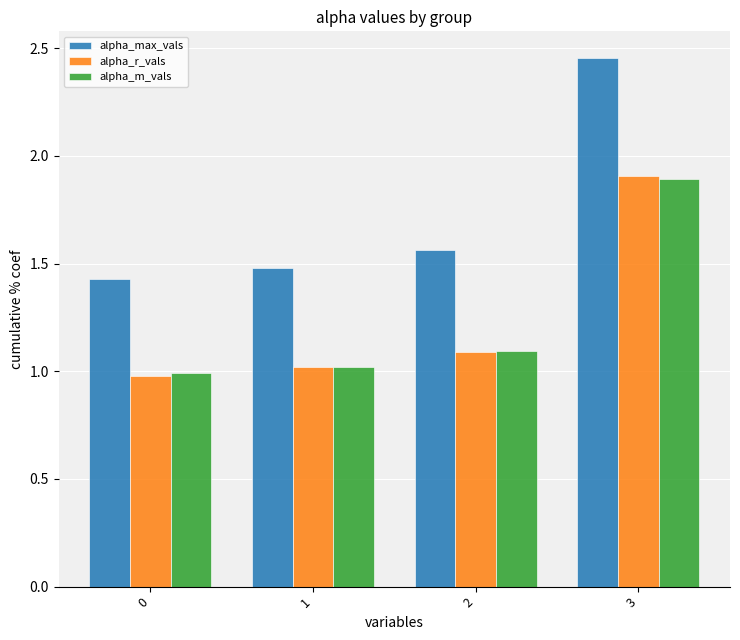

Which series has the largest total across all categories?

alpha_max_vals